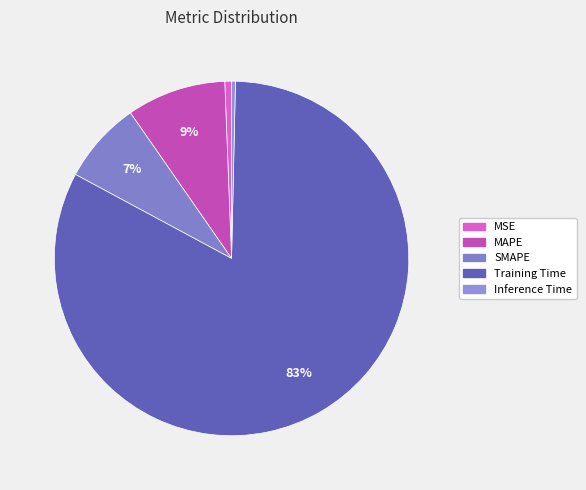

Approximately how many times larger is the value at SMAPE compared to Training Time?

0.1